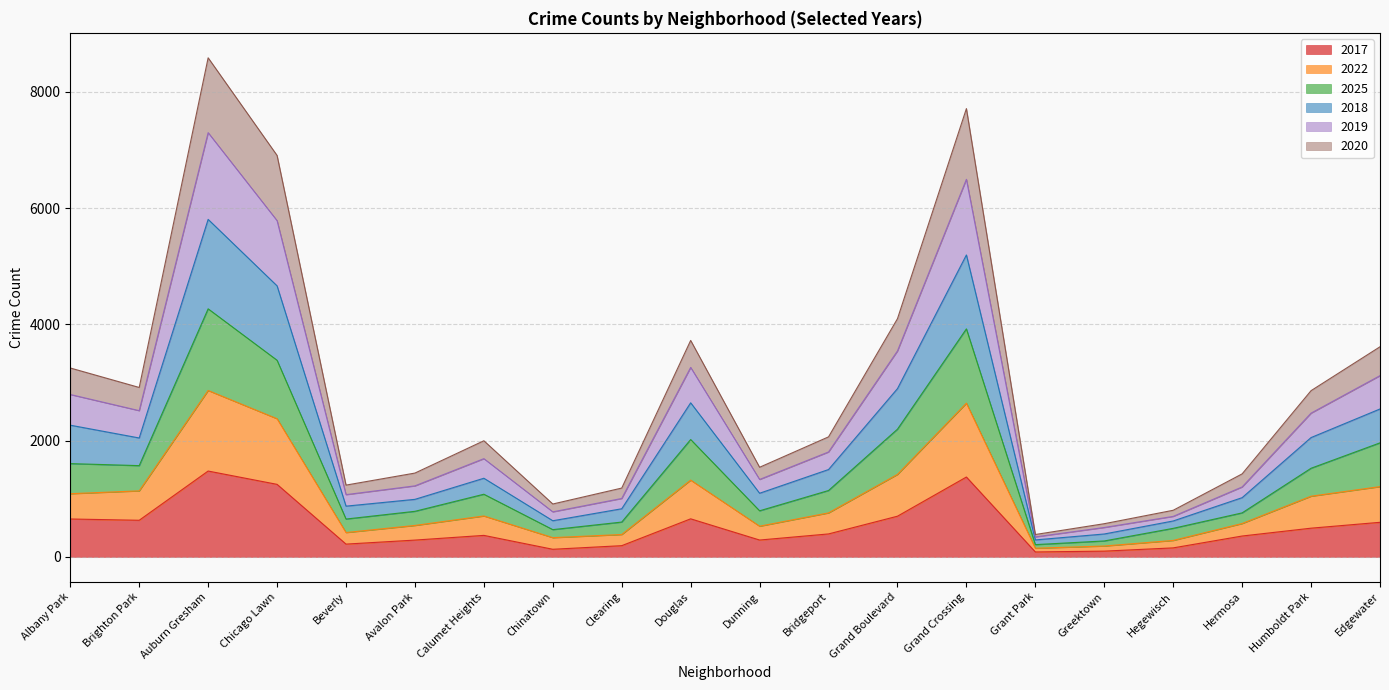

True or false: 2017 has a value of 412 at Albany Park.

False